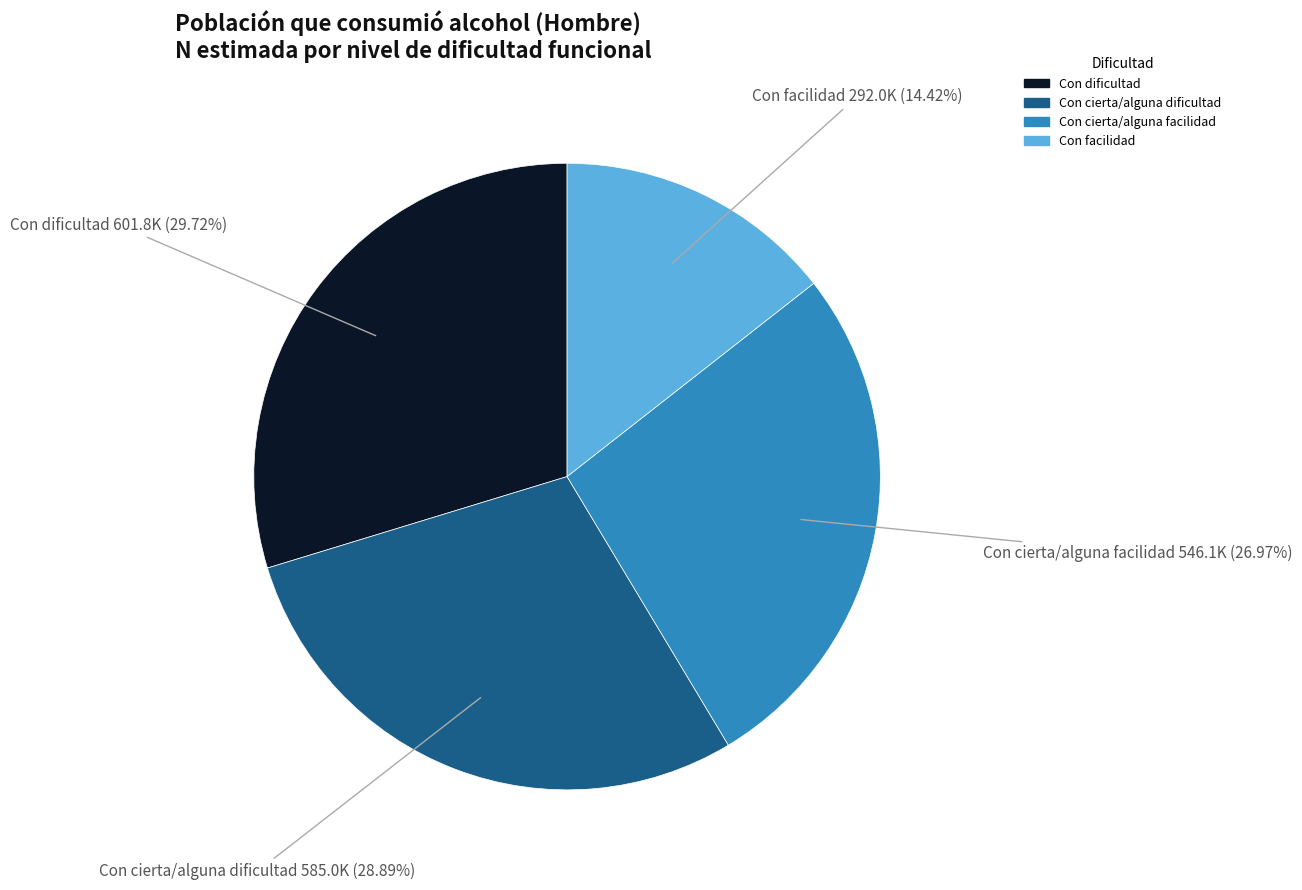

Is there any slice that represents more than half of the pie?

No